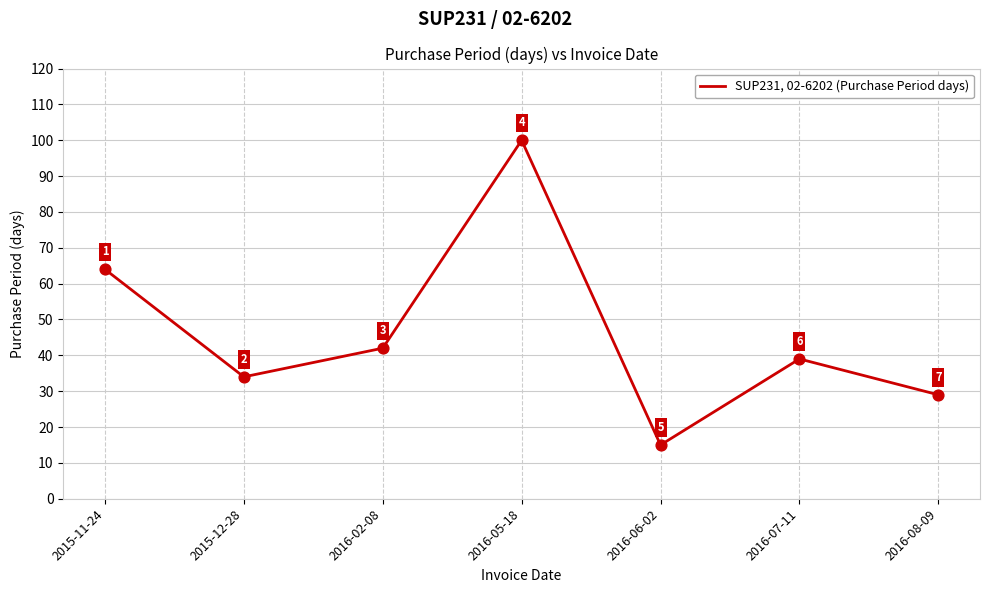

Between 2016-05-18 and 2016-08-09, which is larger?

2016-05-18